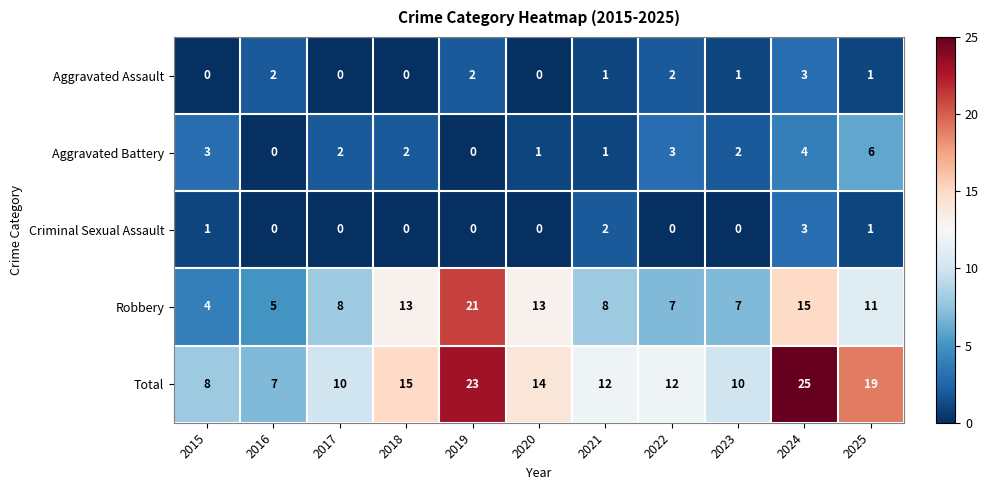

What is the difference between the maximum and minimum values in the Aggravated Battery series?

6